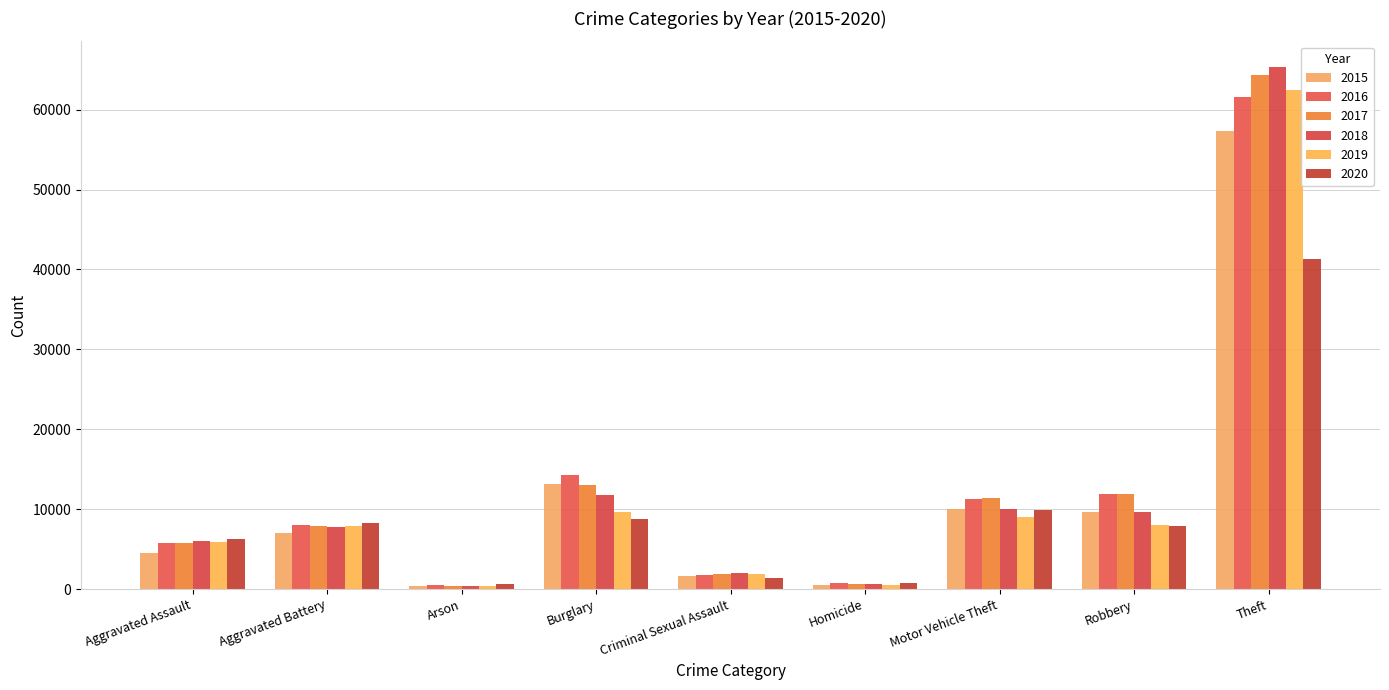

What is the label of the 7th bar from the left?

Motor Vehicle Theft